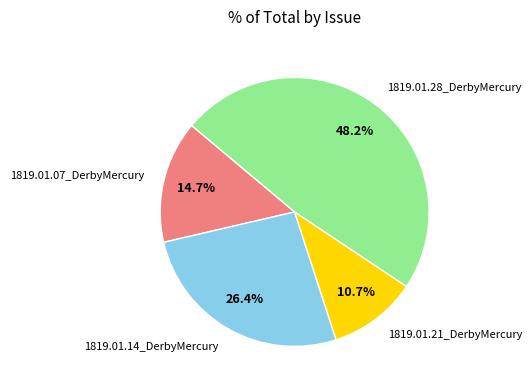

Between 1819.01.07_DerbyMercury and 1819.01.21_DerbyMercury, which is larger?

1819.01.07_DerbyMercury